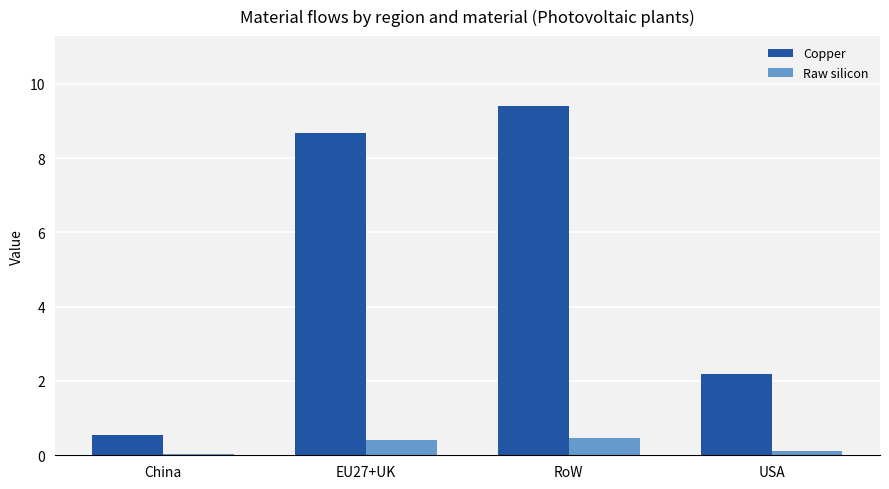

Are the bars grouped side by side (vs. stacked)?

Yes